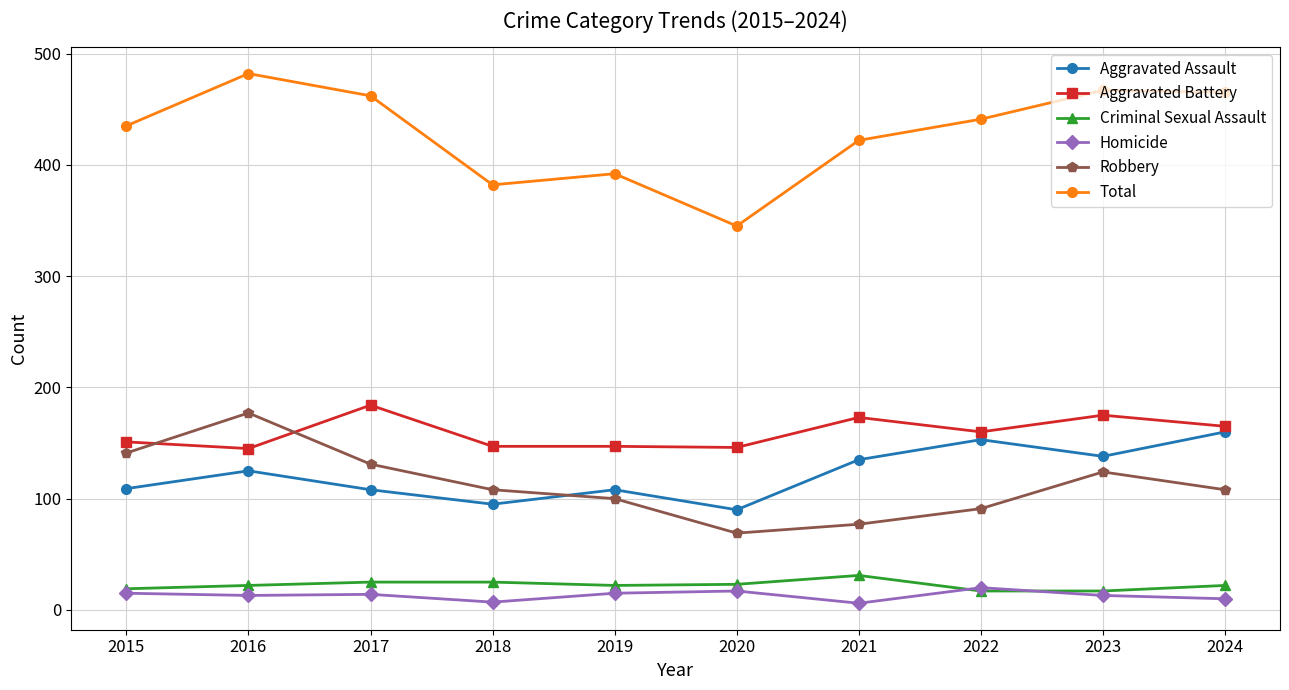

In Aggravated Assault, how many points are lower than both neighbors (excluding endpoints)?

3